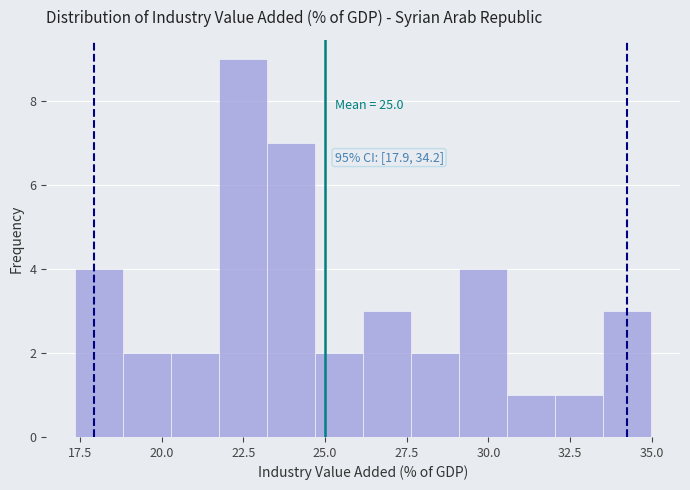

Around what value on the x-axis is the tallest bar? Give the approximate position of its centre, as read against the axis.

22.5